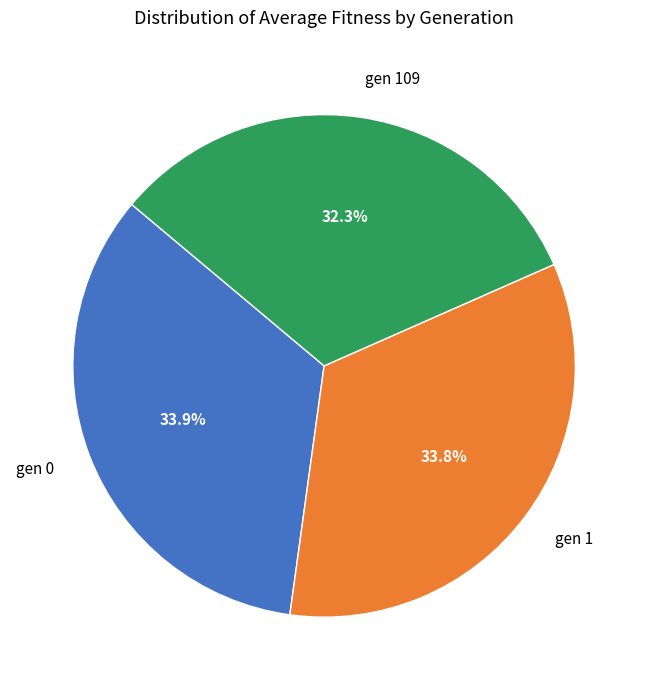

Does any single category account for the majority?

No